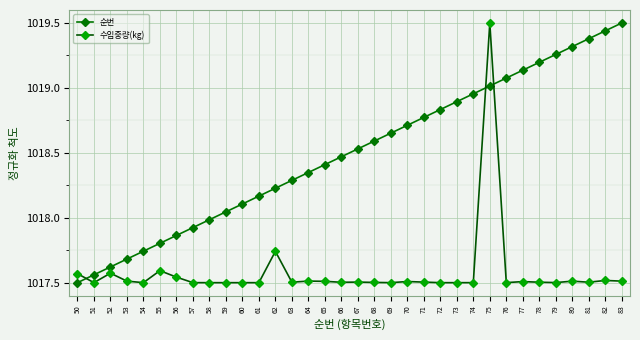

What is the spread (max minus min) of values at 80?

1.8